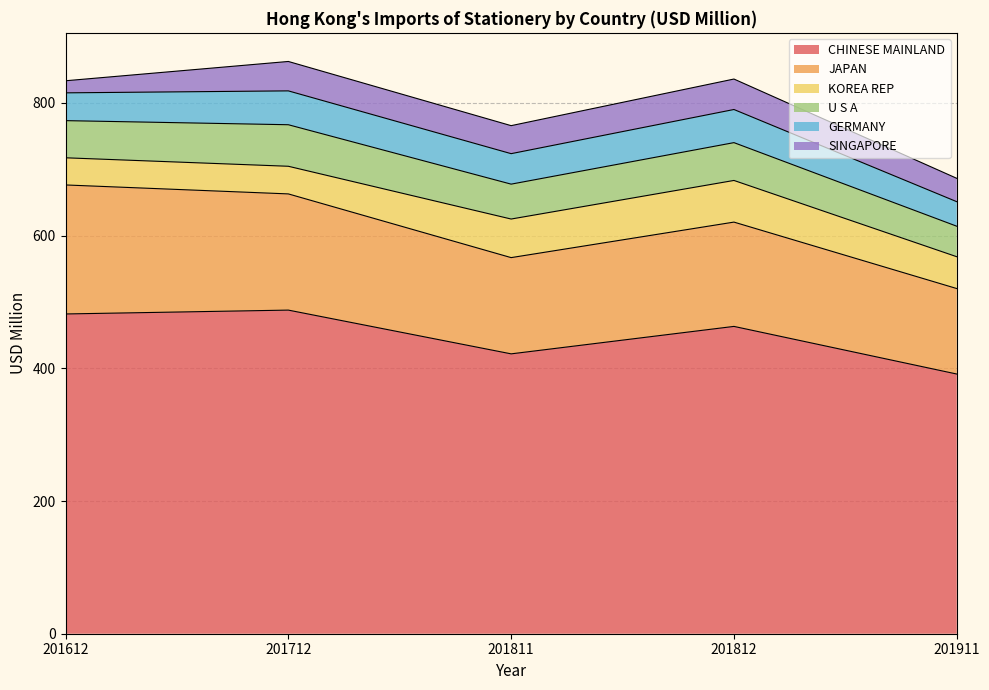

Is it true that CHINESE MAINLAND equals 720.5 at 201712?

False